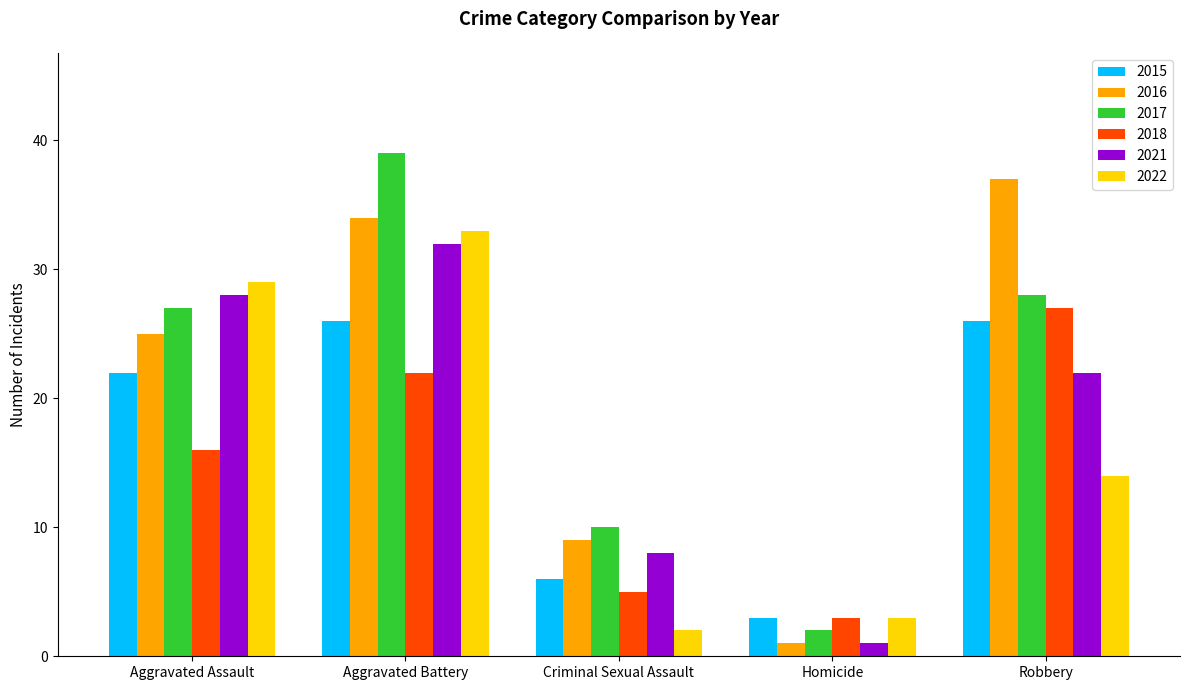

What is the average value of the 2017 series?

21